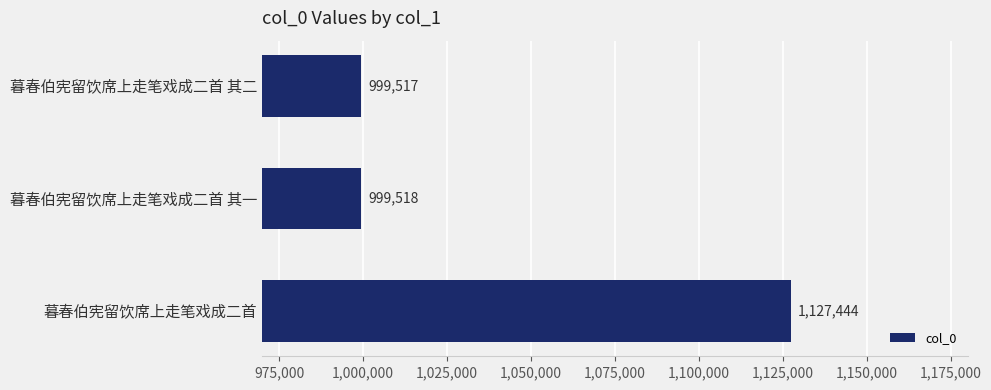

Is it true that the value at 暮春伯宪留饮席上走笔戏成二首 其一 is 476197?

False